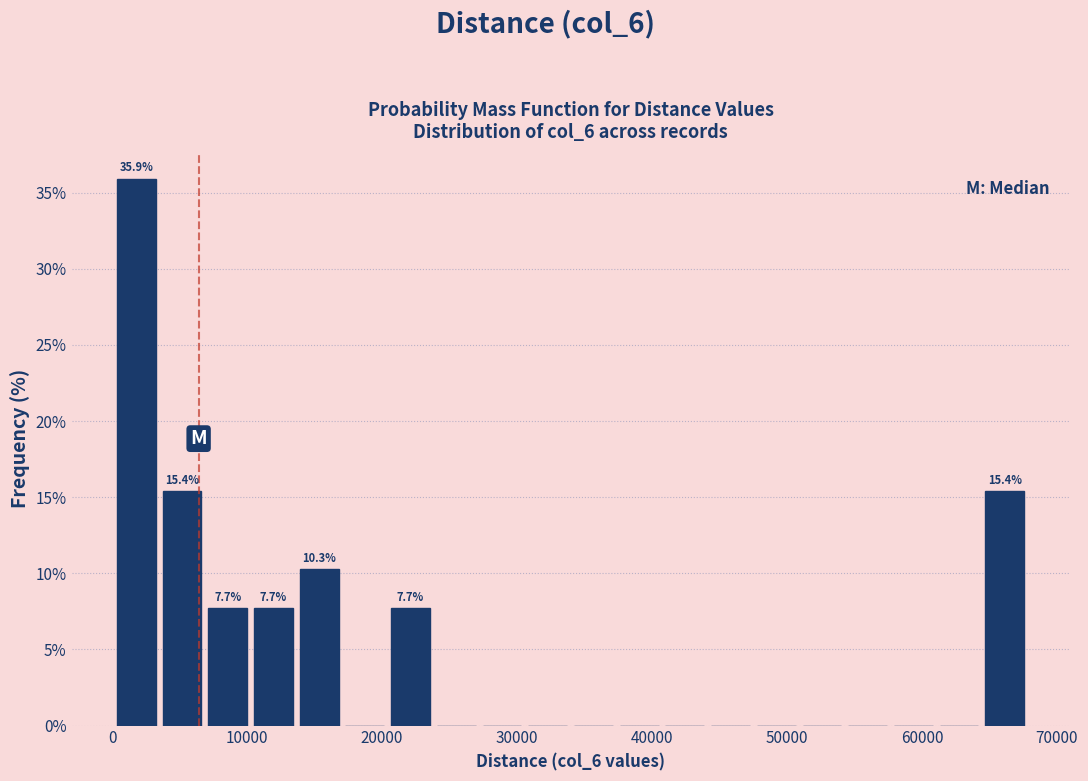

Read against the x-axis, roughly where is the centre of the tallest bar?

2000